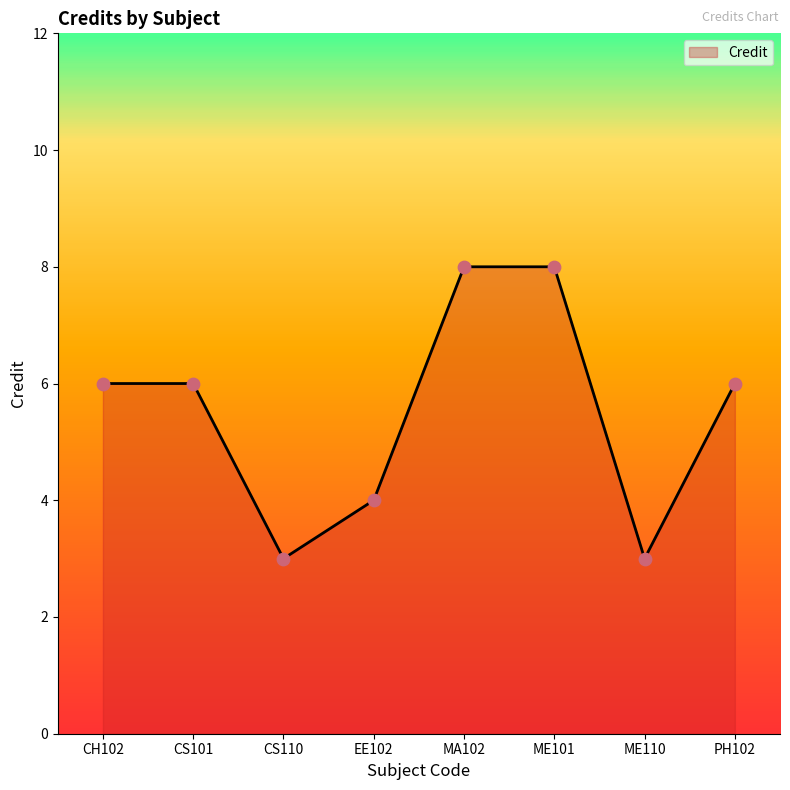

What is the change in value from CS110 to ME101?

+5